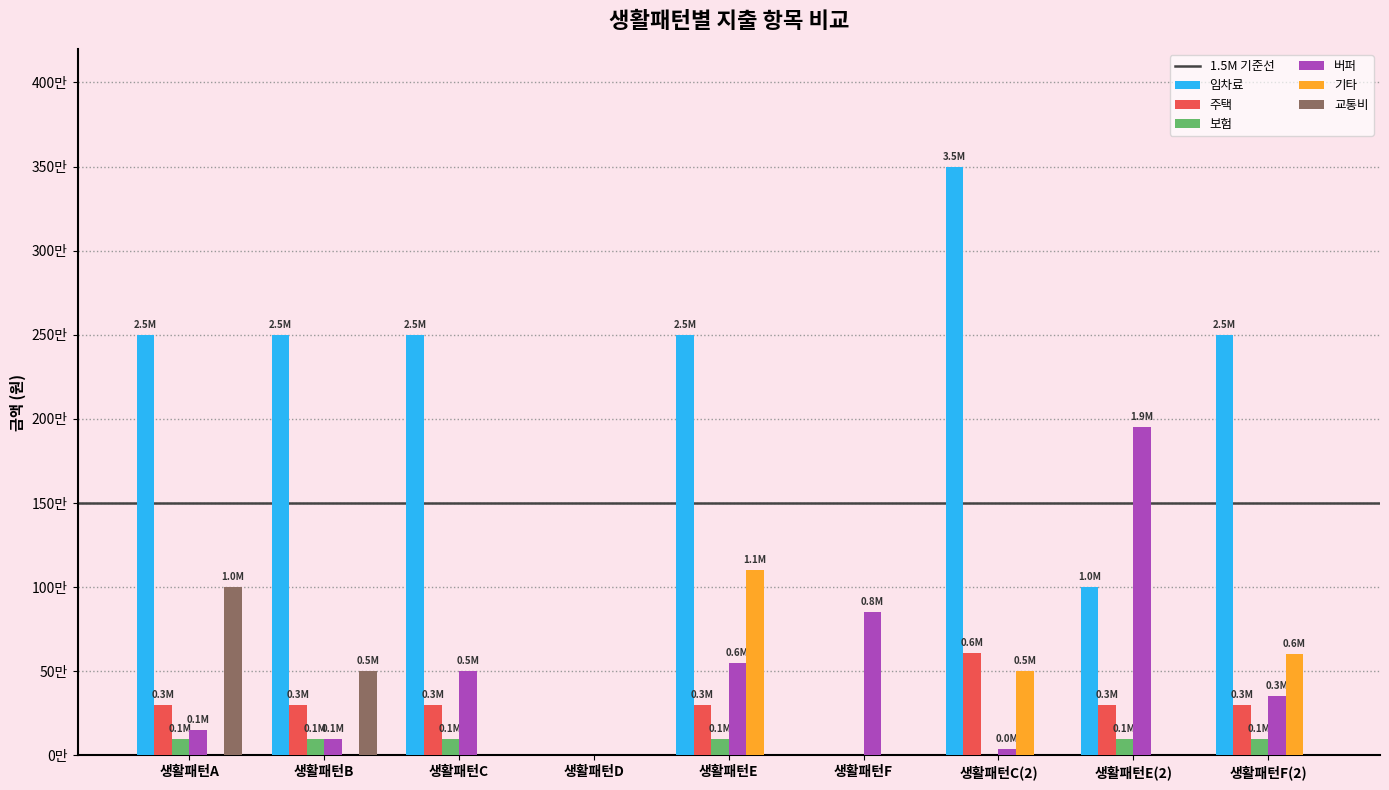

Are the bars horizontal?

No